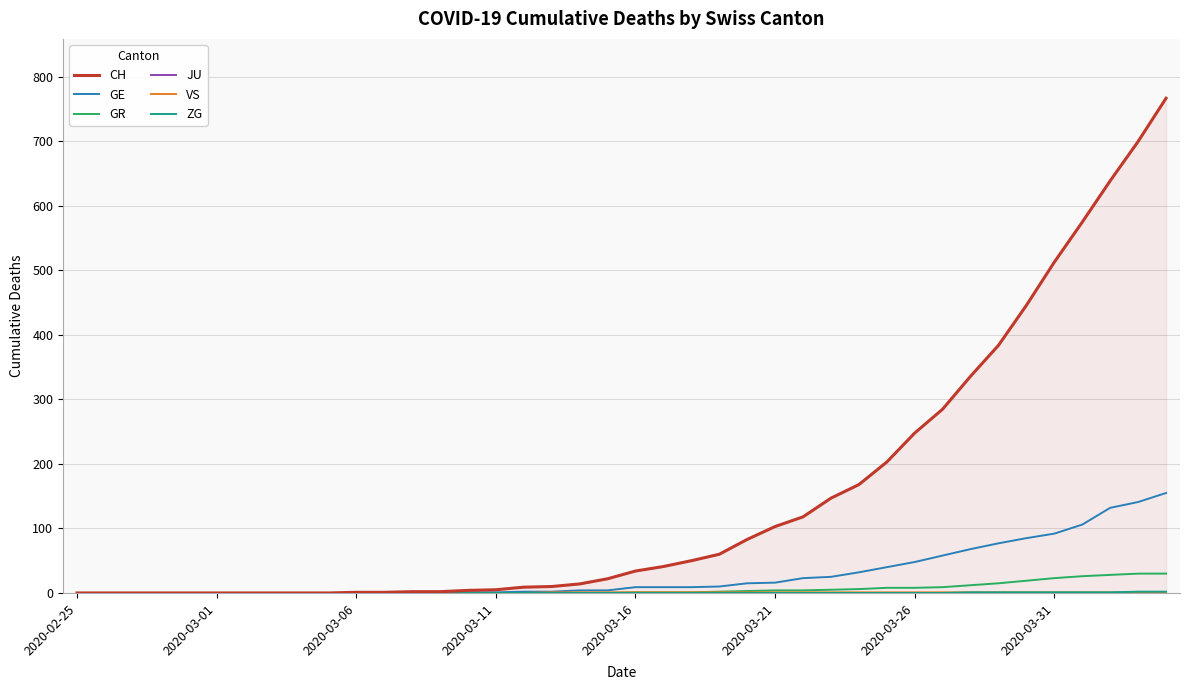

Which series has the widest spread of values?

CH